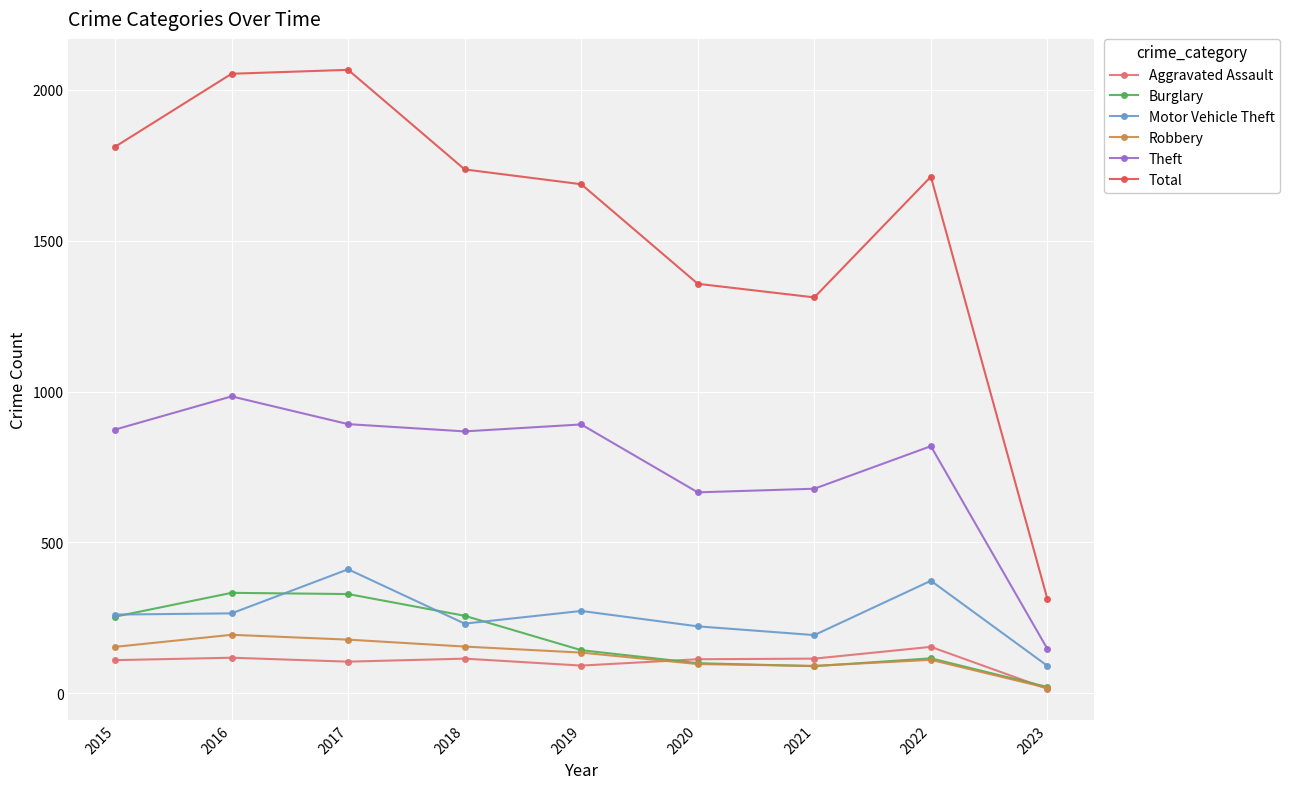

The value of Theft at 2018 is 868. True or false?

True